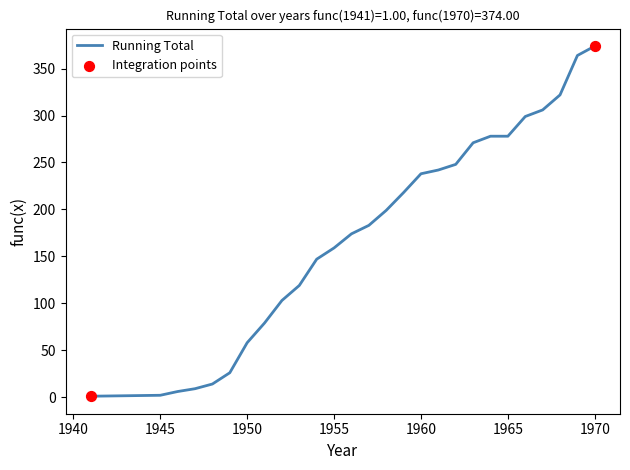

What is the maximum value shown in the chart?

374